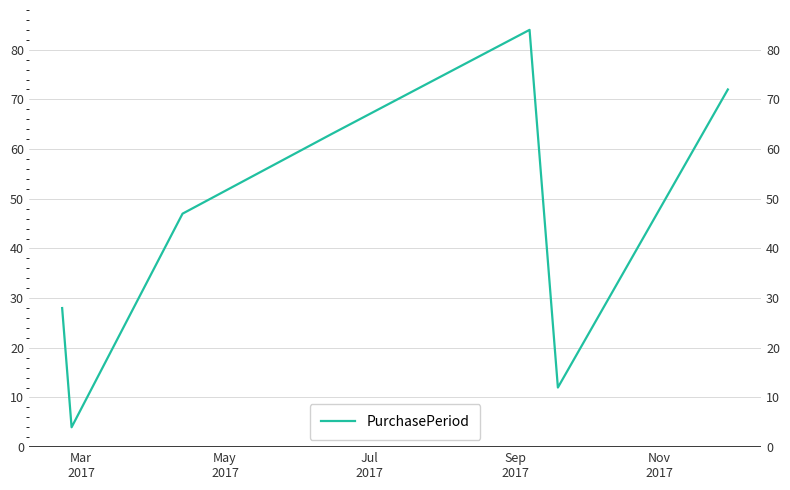

What is the smallest value displayed?

4